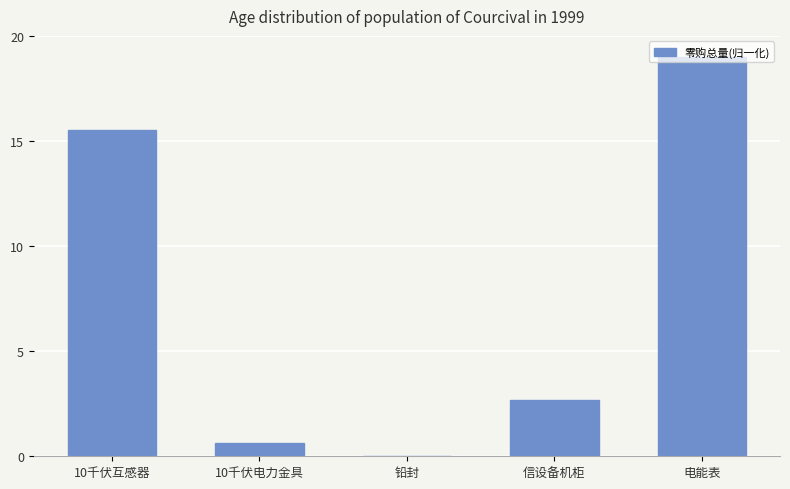

What is the sum of all values?

37.9